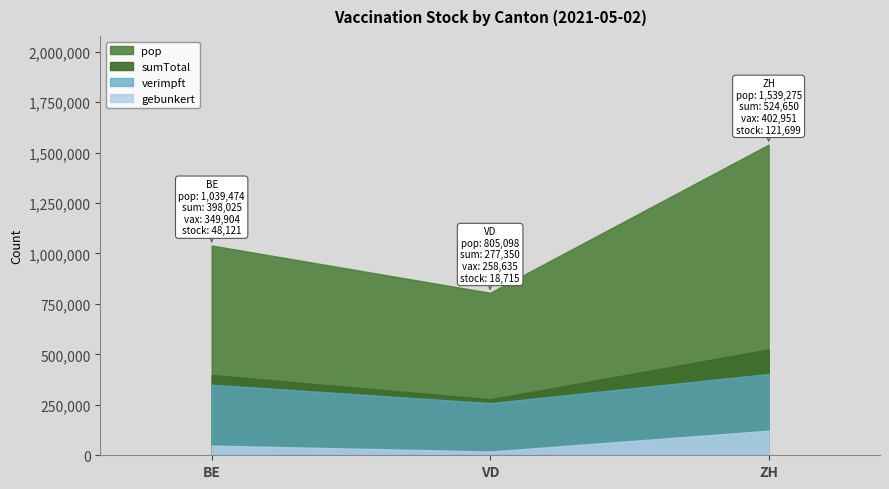

Where does the verimpft series first go above 349904?

ZH